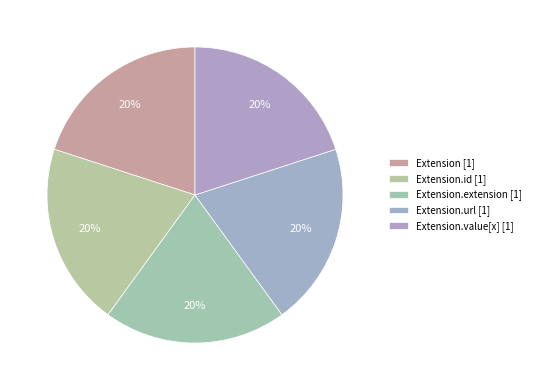

How many segments does this pie chart have?

5